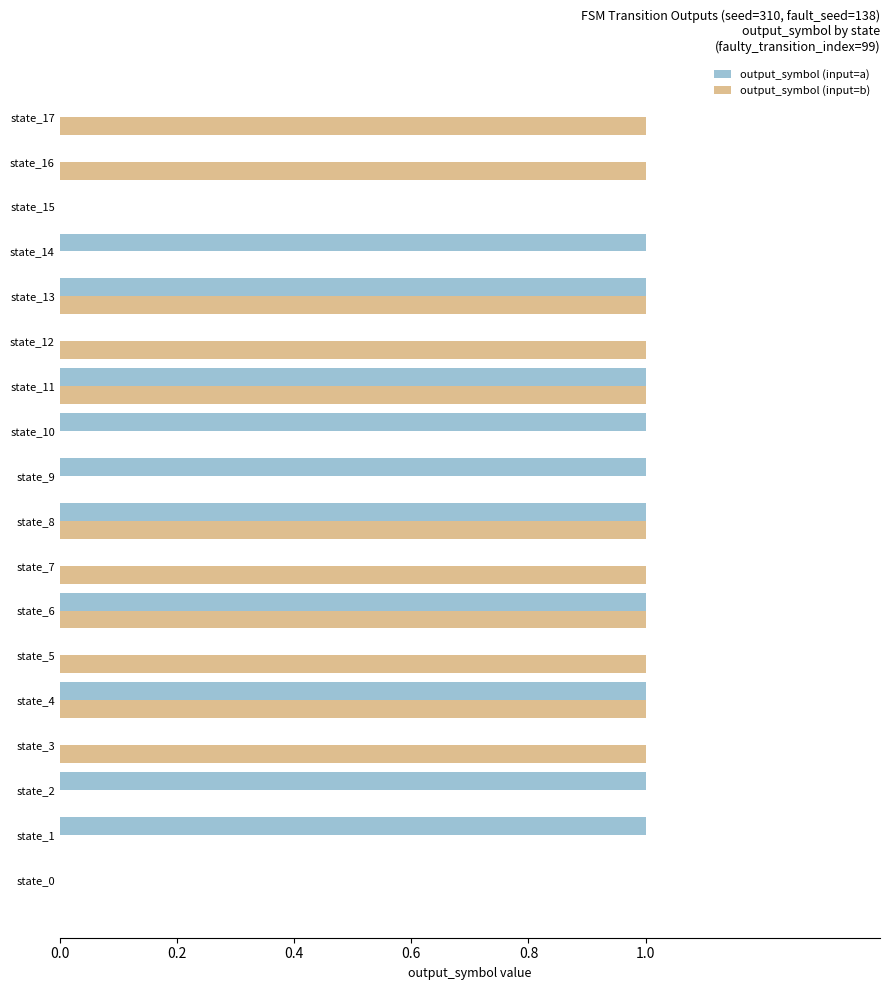

Is the value of output_symbol (input=a) at state_7 greater than the value of output_symbol (input=b) at state_11?

No